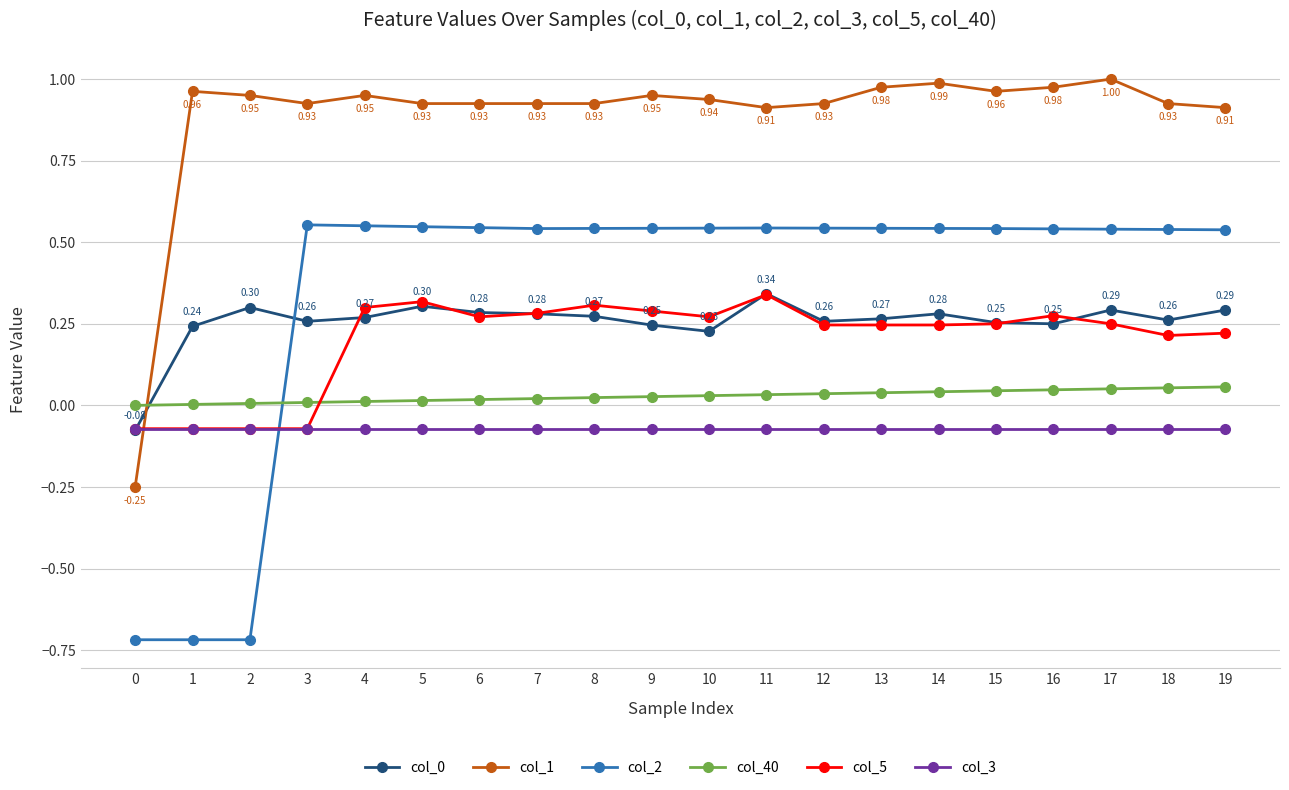

Does the chart display data point markers on the line(s)?

Yes